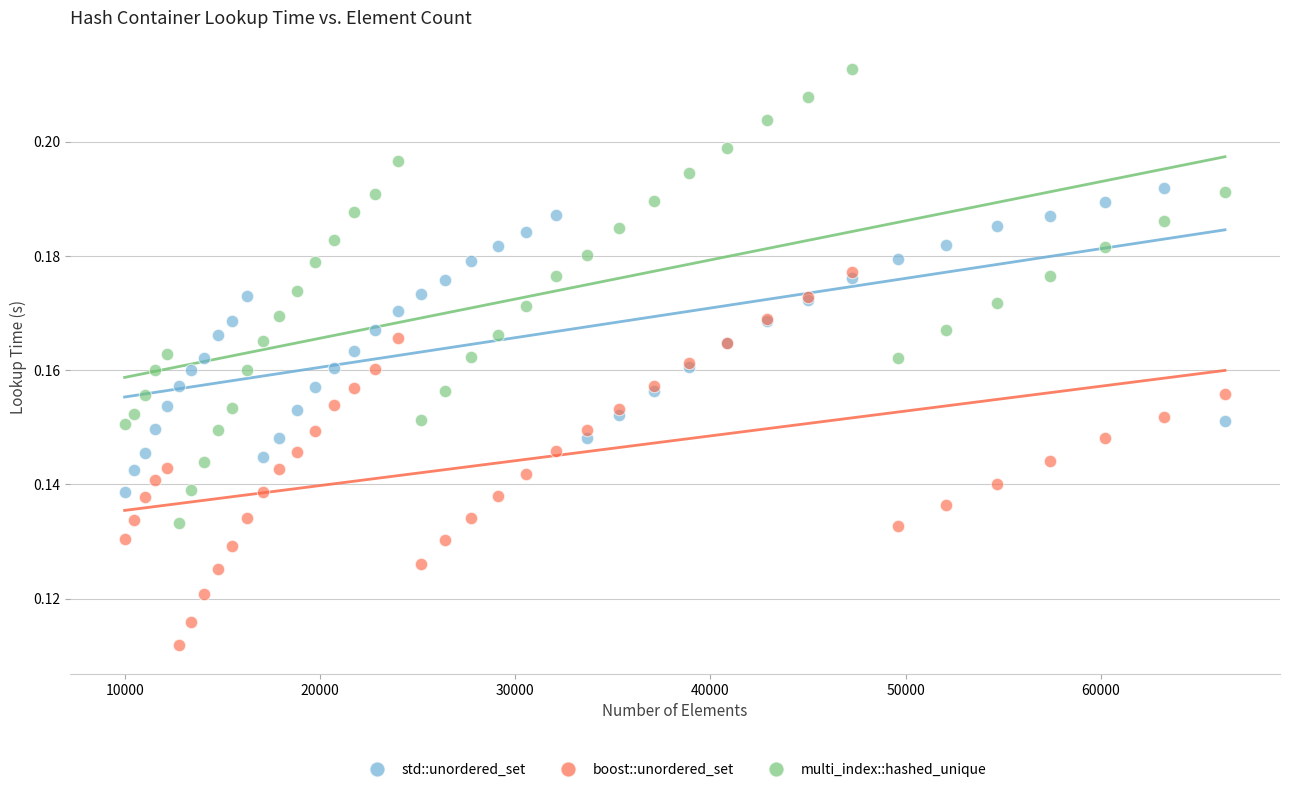

What are all the series names shown in the legend?

std::unordered_set, boost::unordered_set, multi_index::hashed_unique